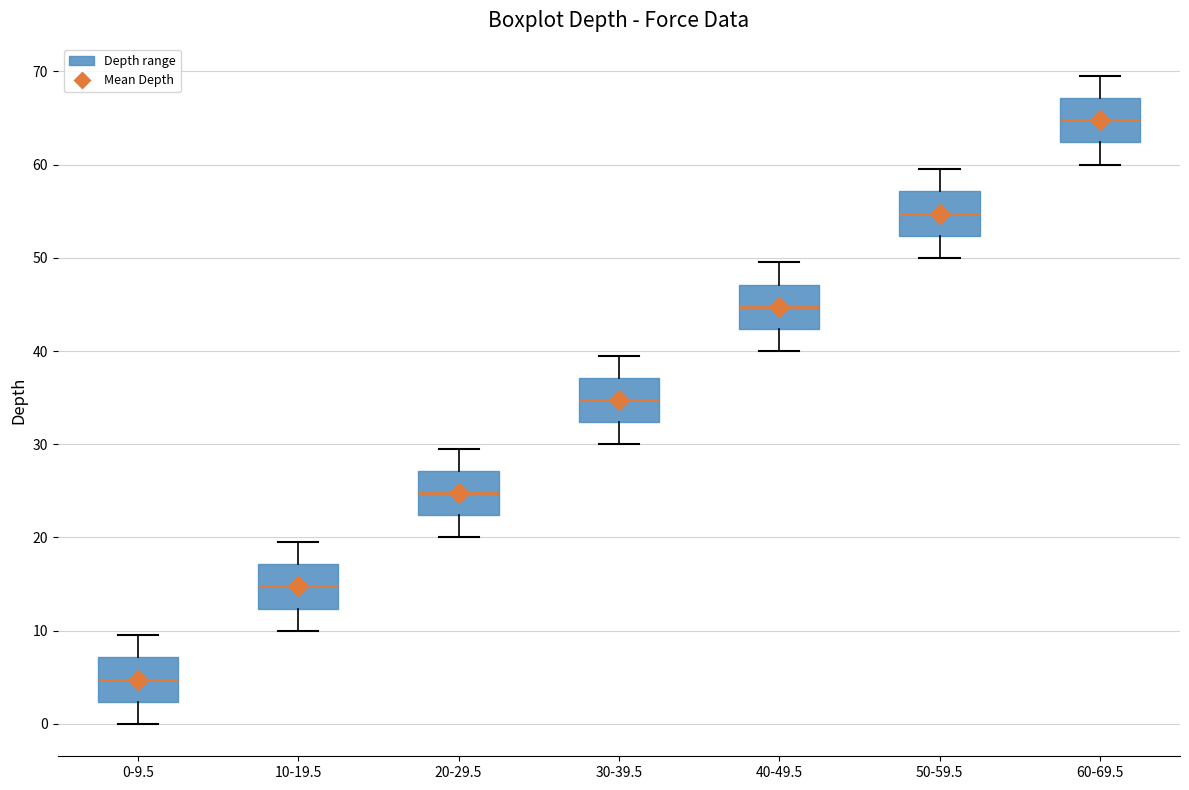

Reading left to right, transcribe this box plot: for each box, give where its median line is, the range the box spans, and where its two whiskers end, as read against the y-axis. The values are not printed on the chart, so give them approximately, as read against the axis.

0-9.5: median 5, box 2 to 7, whiskers 0 to 10
10-19.5: median 15, box 12 to 17, whiskers 10 to 20
20-29.5: median 25, box 22 to 27, whiskers 20 to 30
30-39.5: median 35, box 32 to 37, whiskers 30 to 40
40-49.5: median 45, box 42 to 47, whiskers 40 to 50
50-59.5: median 55, box 52 to 57, whiskers 50 to 60
60-69.5: median 65, box 62 to 67, whiskers 60 to 70